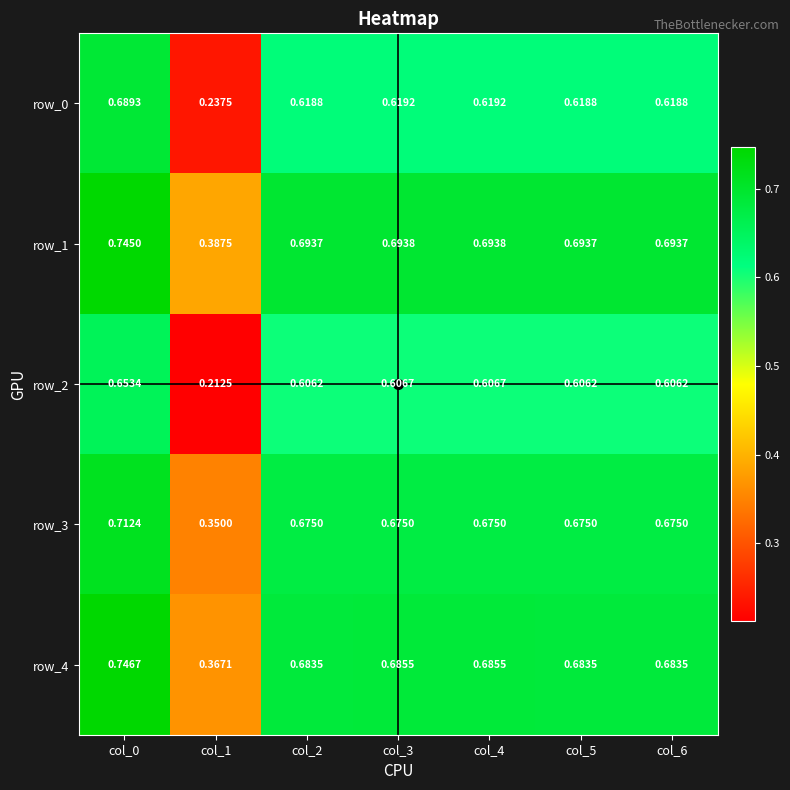

Which label corresponds to the largest value in the chart?

col_0